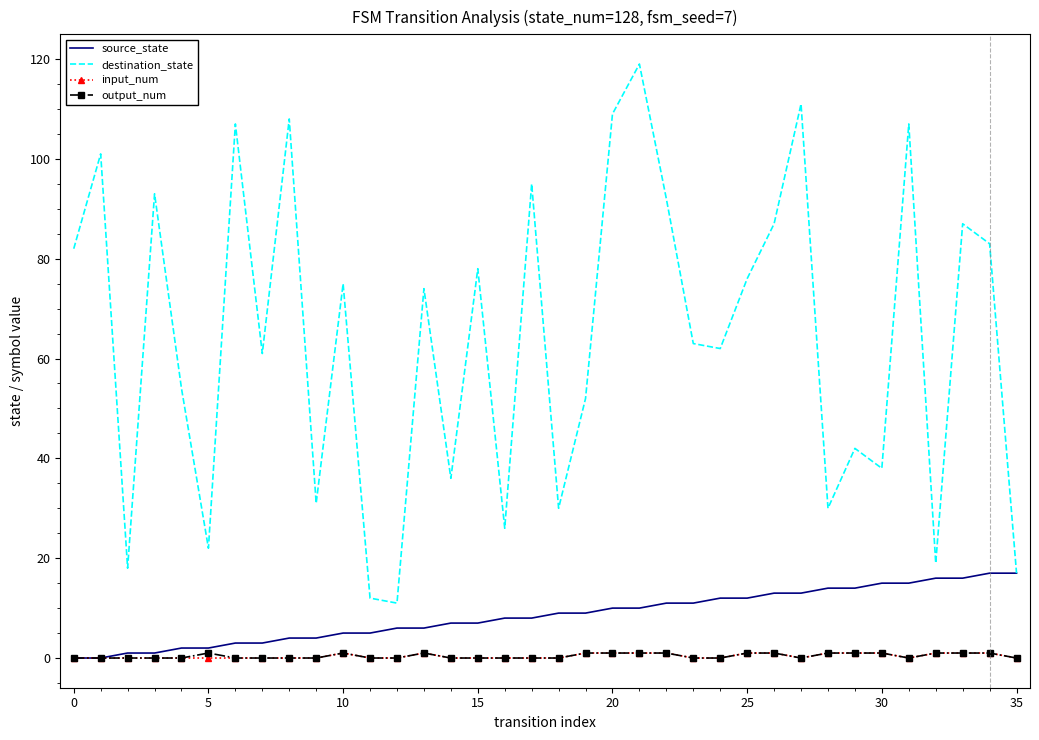

True or false: input_num and destination_state cross at least once.

False